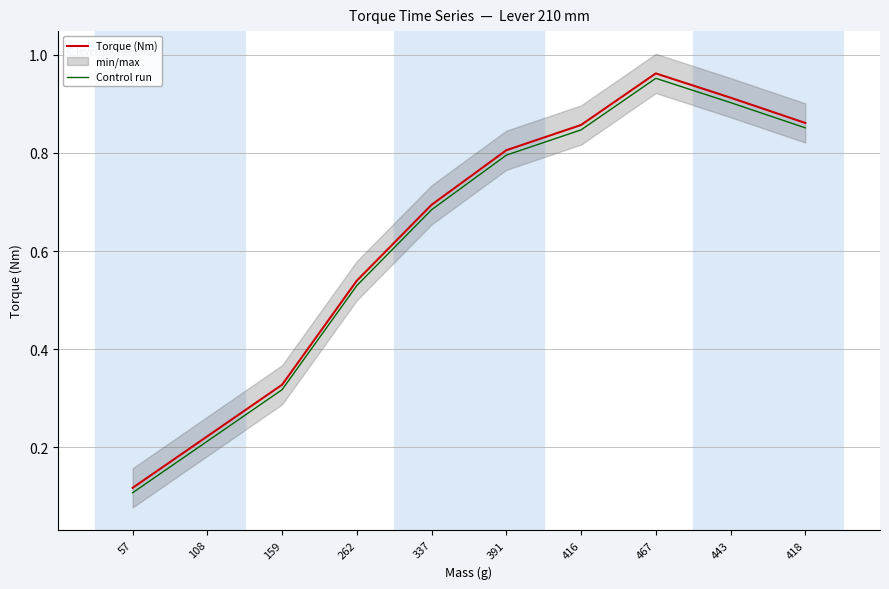

Which series has the largest total across all categories?

Torque (Nm)